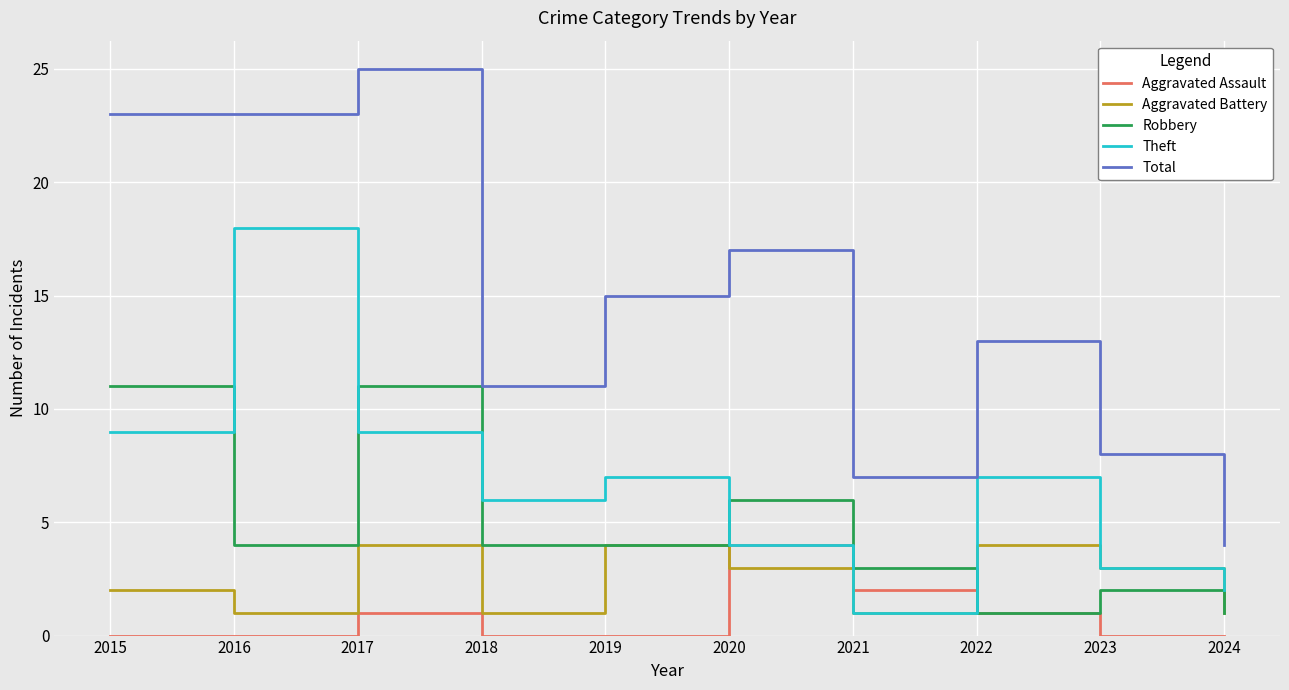

The Aggravated Assault series shows 6 at 2020. True or false?

False